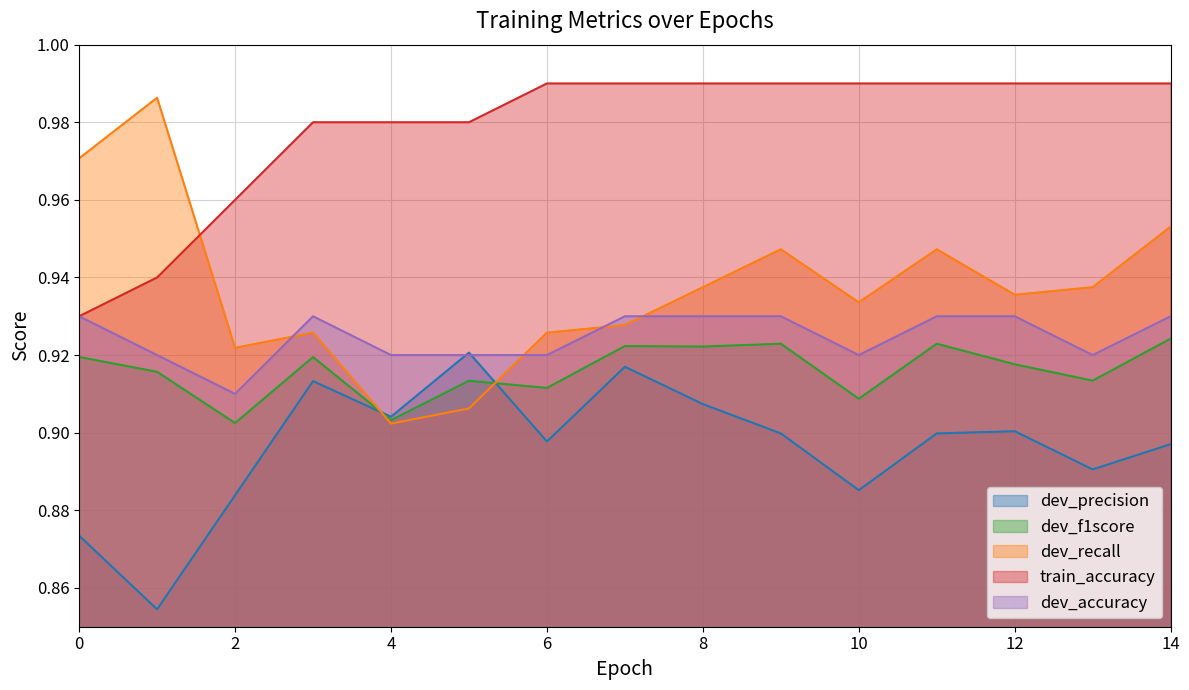

Which has a higher value, 8 or 0?

8